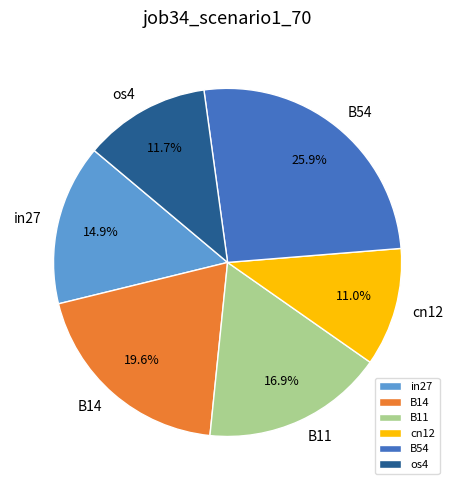

How many segments does this pie chart have?

6